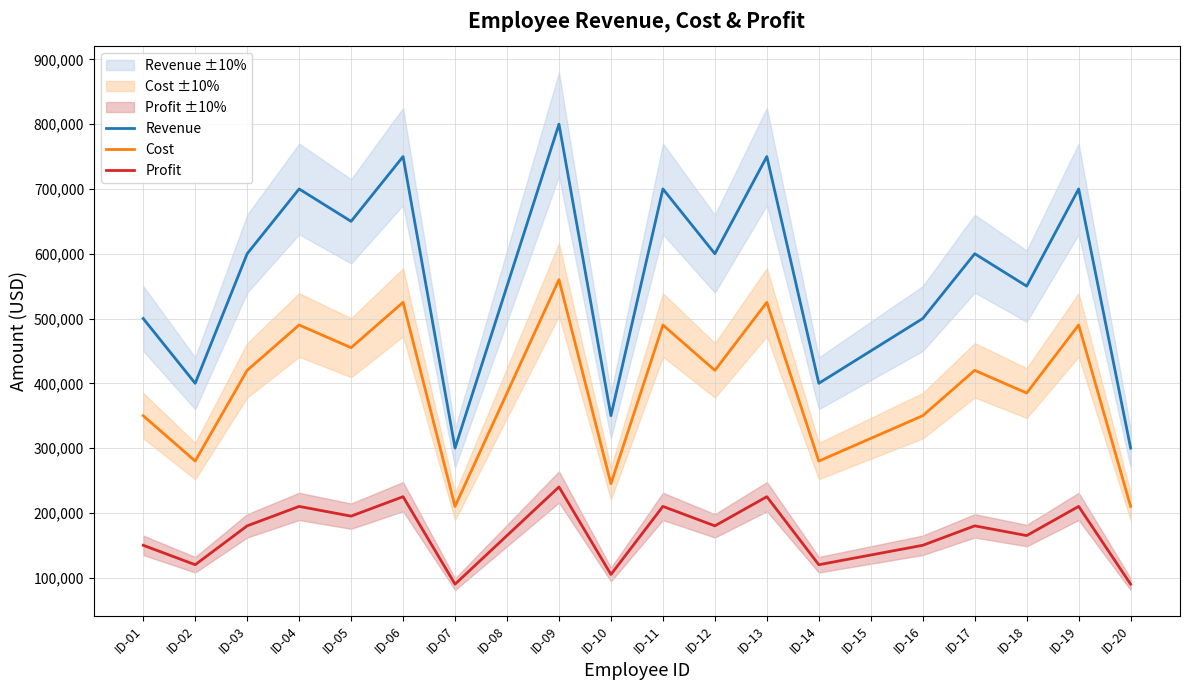

What is the sum of the Profit values at ID-12 and ID-17?

360000